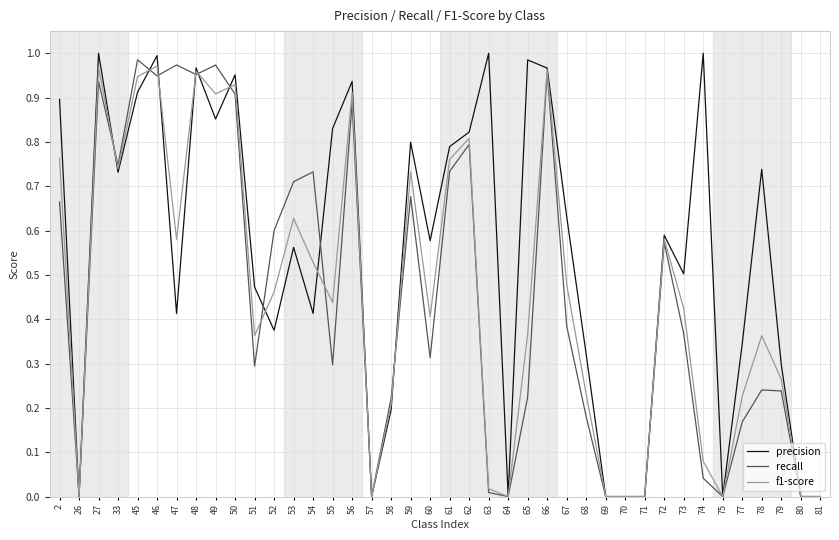

True or false: precision has a value of 0.4 at 52.

True